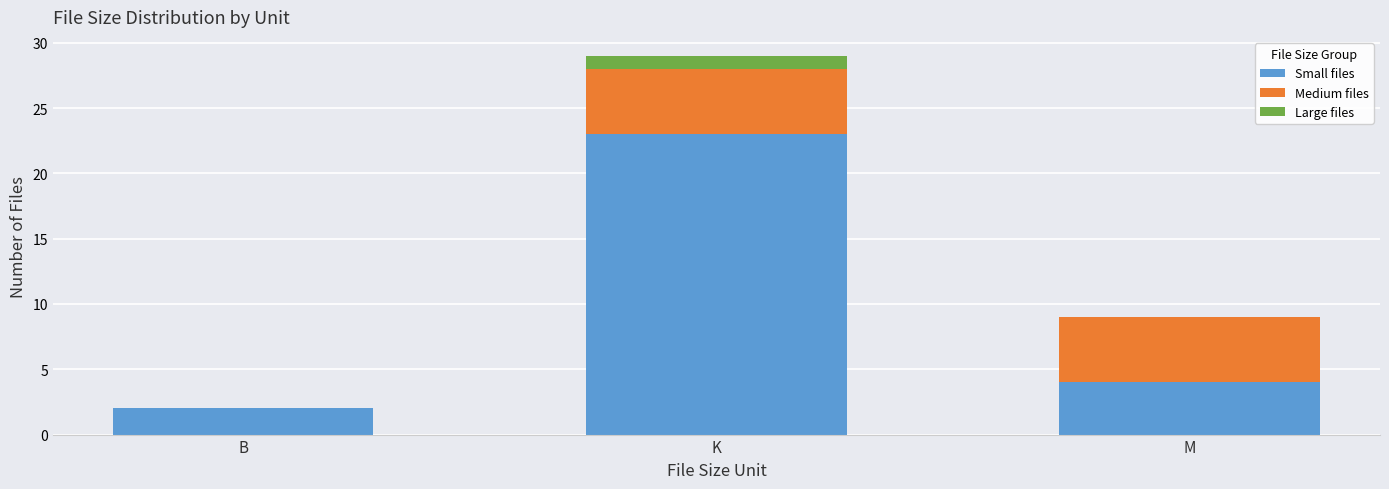

At which label does Small files reach its peak?

K